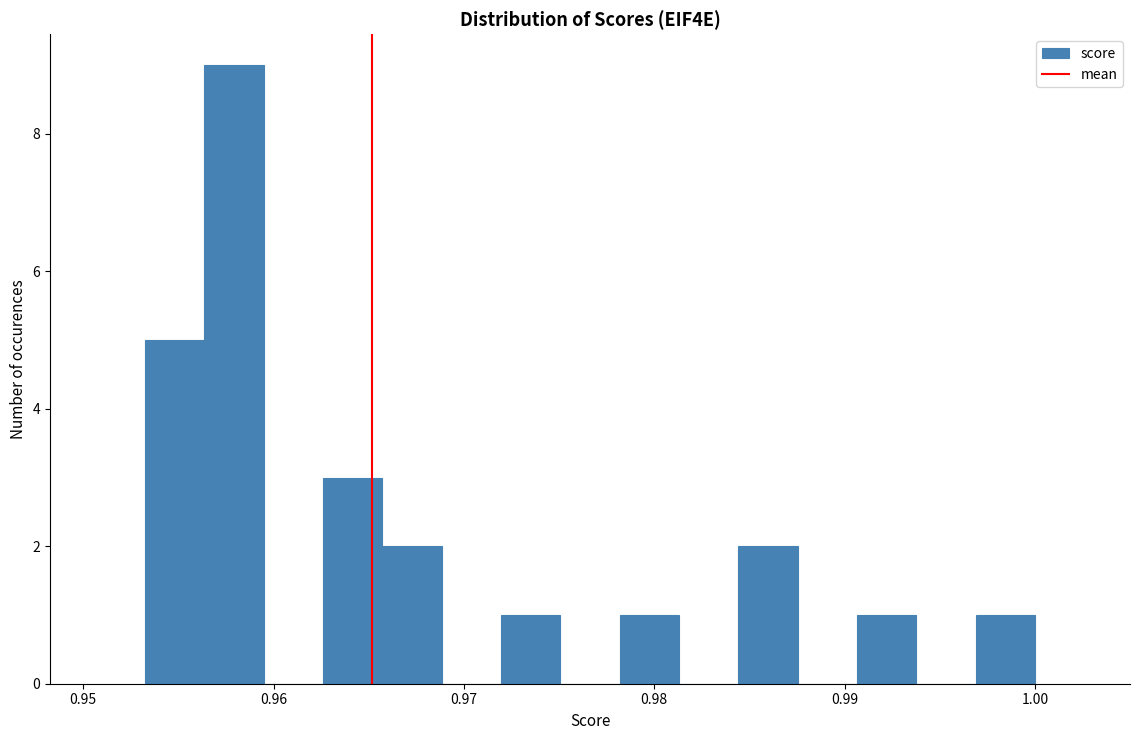

Around what value on the x-axis is the tallest bar? Give the approximate position of its centre, as read against the axis.

0.958